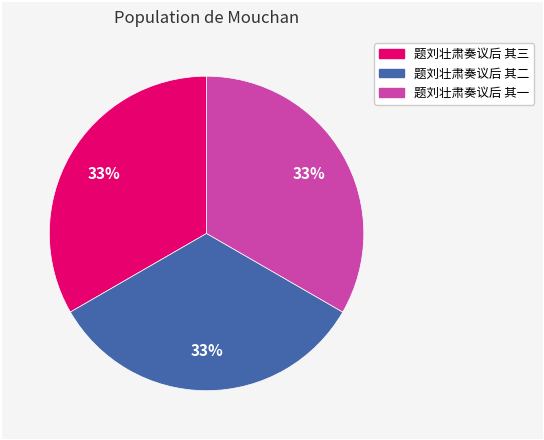

Approximately how many times larger is the value at 题刘壮肃奏议后 其一 compared to 题刘壮肃奏议后 其三?

1.0